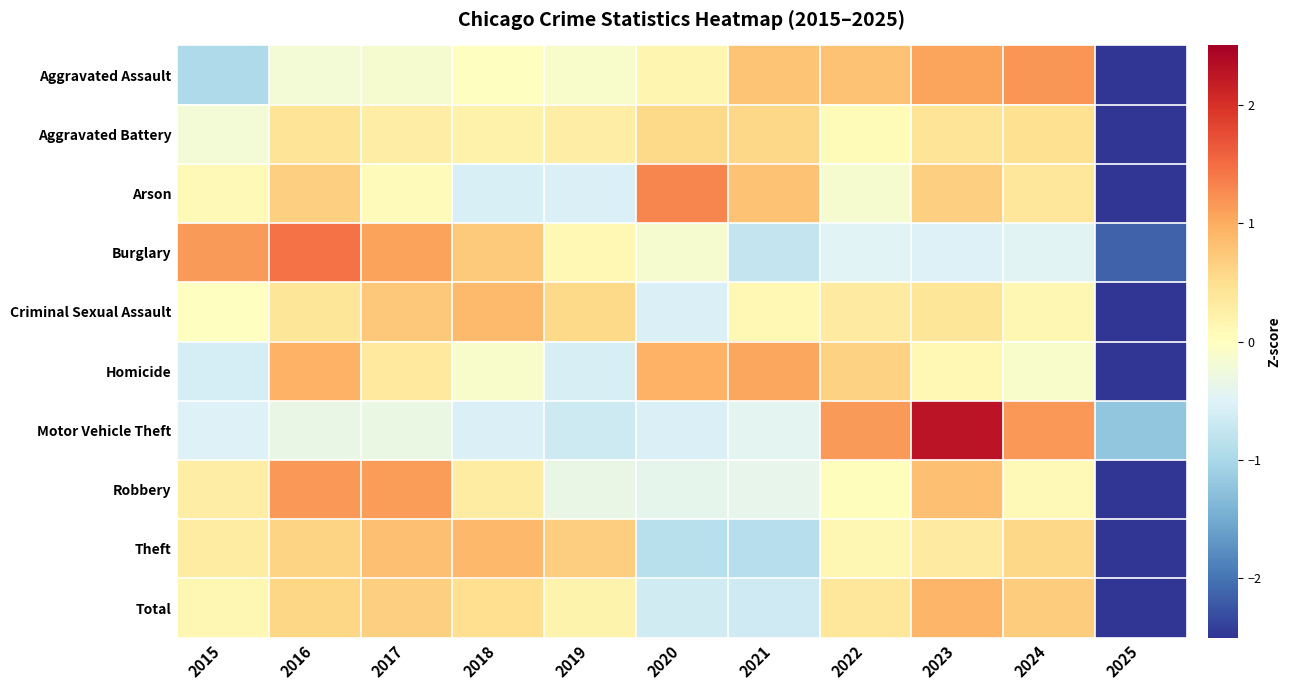

Reading left to right, transcribe all the data shown in this chart.

Aggravated Assault: 2015=-1.0	2016=-0.2	2017=-0.1	2018=-0.0	2019=-0.1	2020=0.2	2021=0.8	2022=0.8	2023=1.1	2024=1.2	2025=-2.5
Aggravated Battery: 2015=-0.2	2016=0.4	2017=0.3	2018=0.2	2019=0.3	2020=0.6	2021=0.6	2022=0.1	2023=0.4	2024=0.5	2025=-3.1
Arson: 2015=0.1	2016=0.7	2017=0.0	2018=-0.6	2019=-0.5	2020=1.3	2021=0.8	2022=-0.1	2023=0.6	2024=0.4	2025=-2.7
Burglary: 2015=1.1	2016=1.5	2017=1.1	2018=0.7	2019=0.1	2020=-0.1	2021=-0.8	2022=-0.5	2023=-0.5	2024=-0.5	2025=-2.1
Criminal Sexual Assault: 2015=-0.0	2016=0.4	2017=0.7	2018=0.9	2019=0.6	2020=-0.5	2021=0.1	2022=0.3	2023=0.4	2024=0.1	2025=-2.9
Homicide: 2015=-0.6	2016=0.9	2017=0.3	2018=-0.1	2019=-0.6	2020=1.0	2021=1.0	2022=0.6	2023=0.1	2024=-0.1	2025=-2.6
Motor Vehicle Theft: 2015=-0.5	2016=-0.3	2017=-0.3	2018=-0.5	2019=-0.7	2020=-0.5	2021=-0.4	2022=1.1	2023=2.3	2024=1.2	2025=-1.2
Robbery: 2015=0.3	2016=1.2	2017=1.1	2018=0.3	2019=-0.3	2020=-0.4	2021=-0.4	2022=0.0	2023=0.8	2024=0.1	2025=-2.7
Theft: 2015=0.3	2016=0.6	2017=0.8	2018=0.9	2019=0.7	2020=-0.9	2021=-0.9	2022=0.1	2023=0.3	2024=0.6	2025=-2.6
Total: 2015=0.1	2016=0.6	2017=0.6	2018=0.5	2019=0.2	2020=-0.6	2021=-0.7	2022=0.4	2023=0.9	2024=0.7	2025=-2.8